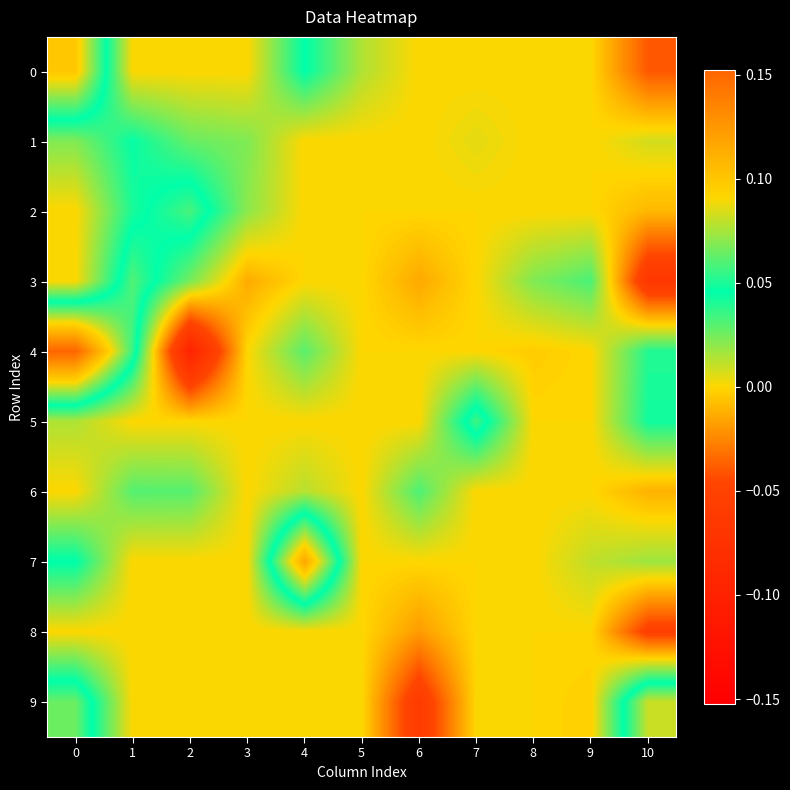

What is the total value across all series at 0?

0.4